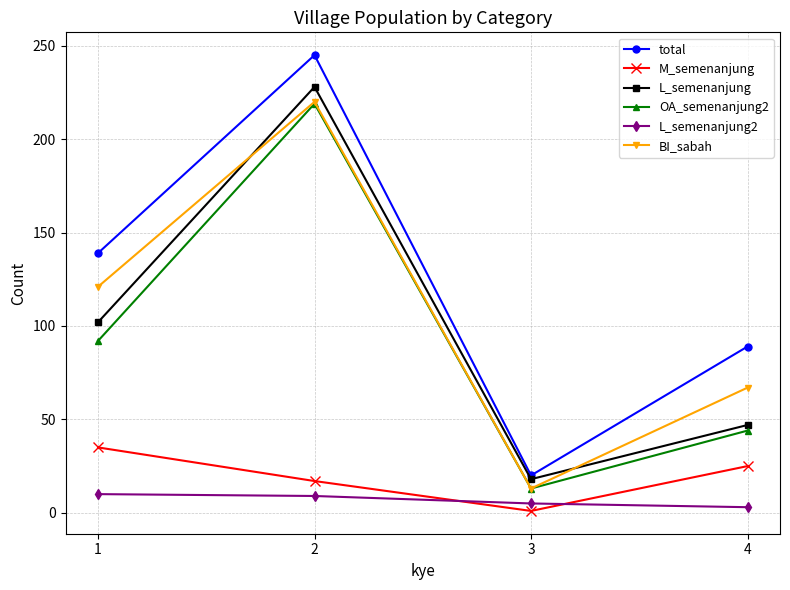

What is the value of the BI_sabah point at the 1st from the left?

121